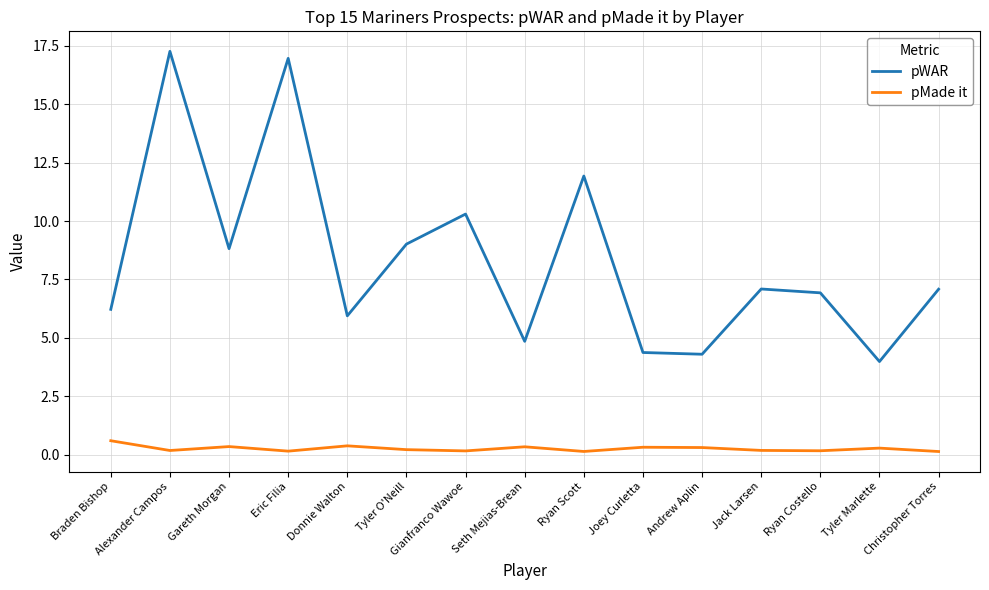

Which series has the widest spread of values?

pWAR